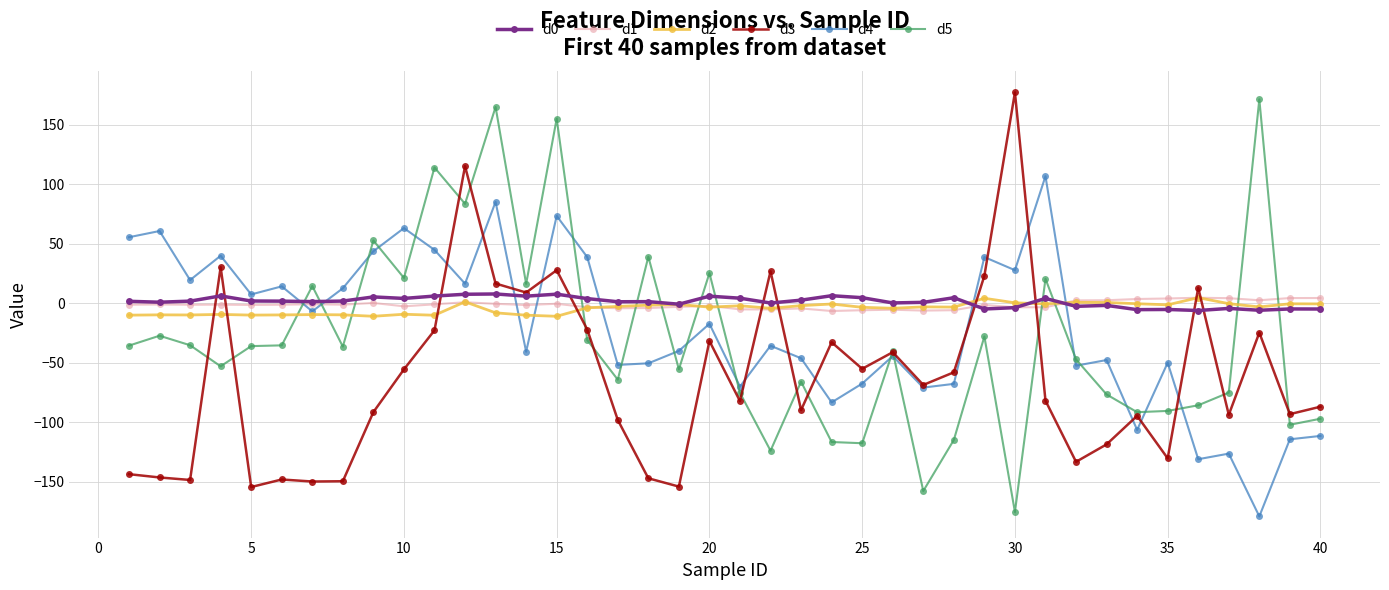

What is the value of the d3 point at the 40th from the left?

-87.0